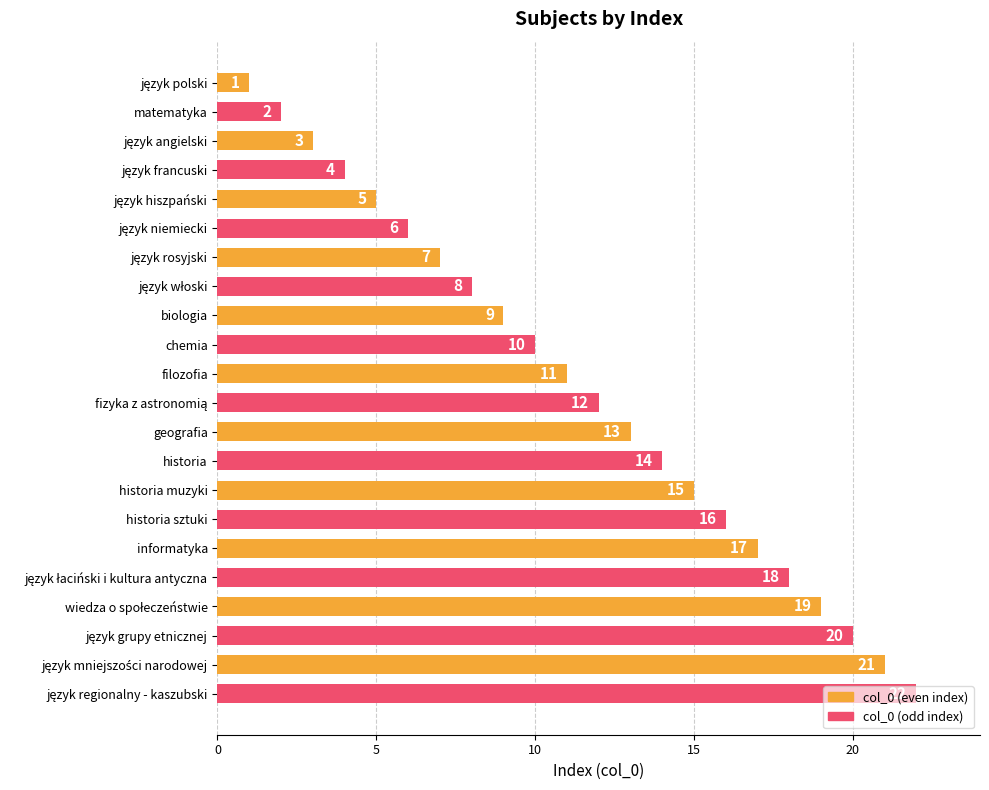

What is the maximum value shown in the chart?

22